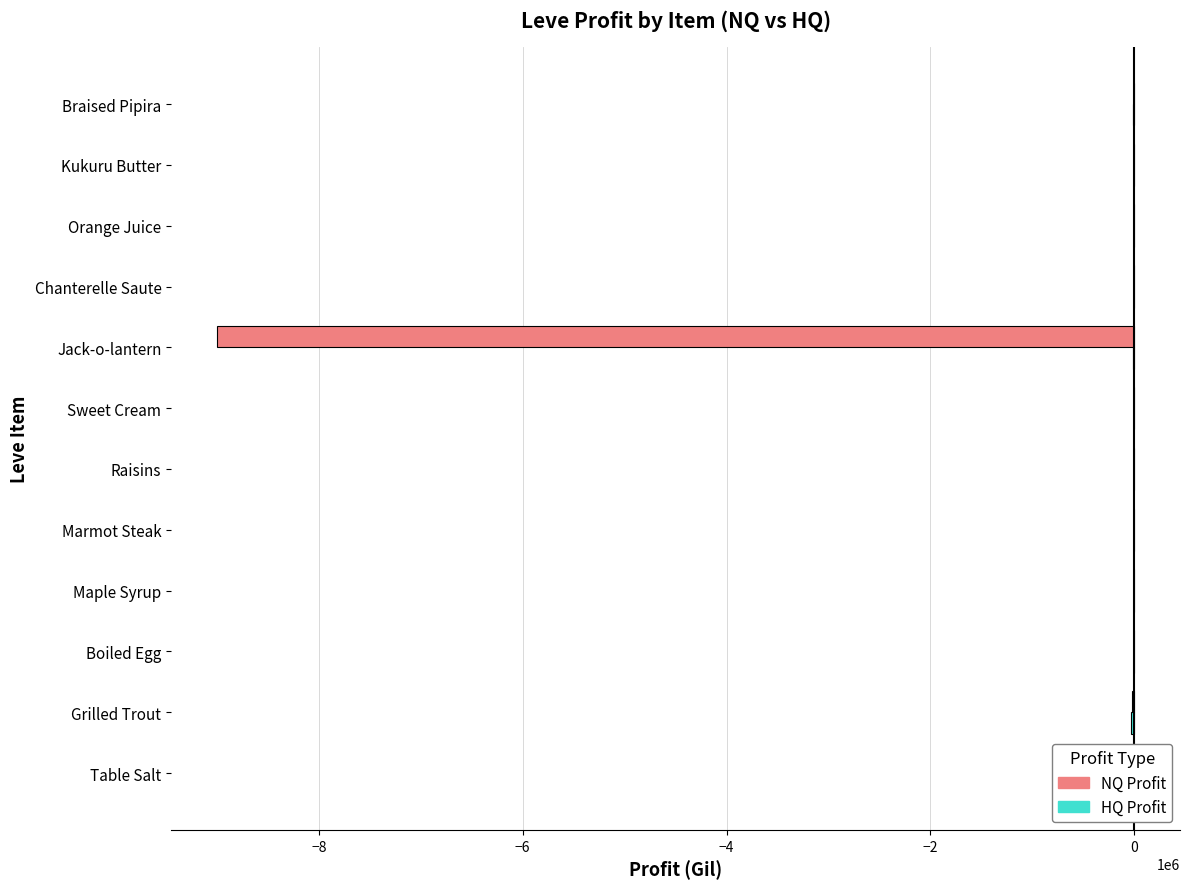

Which series has the largest range (max minus min)?

LeveProfitNQ